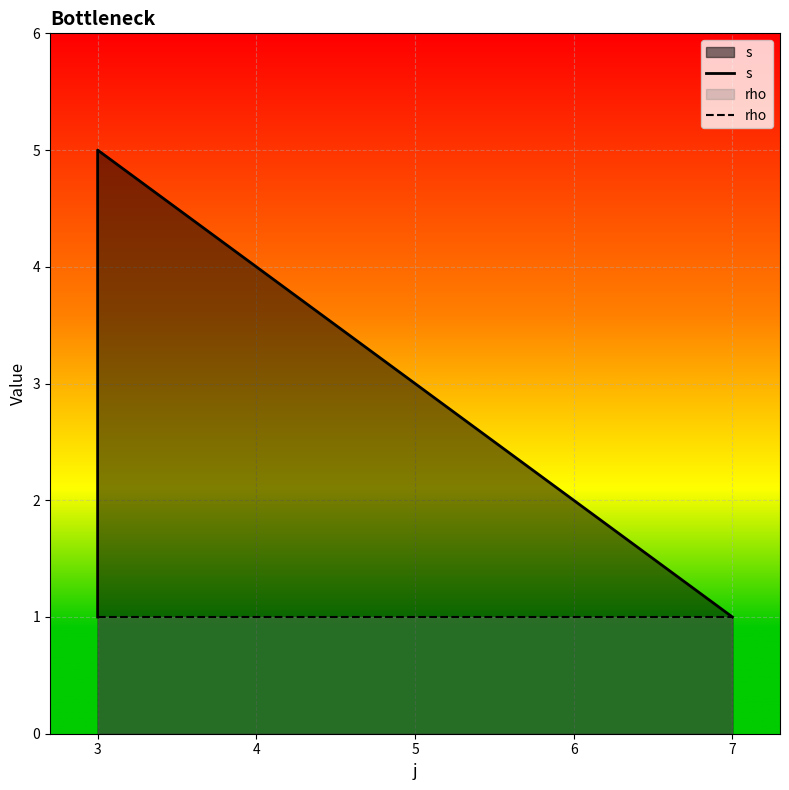

Rank the series by their maximum value, from lowest to highest.

rho, s